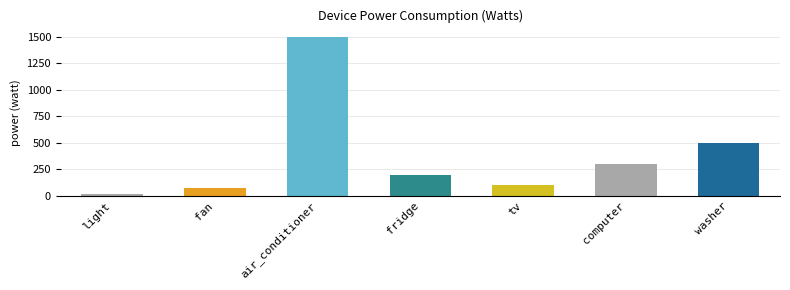

Reading left to right, extract all data points from this chart.

light=15	fan=75	air_conditioner=1500	fridge=200	tv=100	computer=300	washer=500